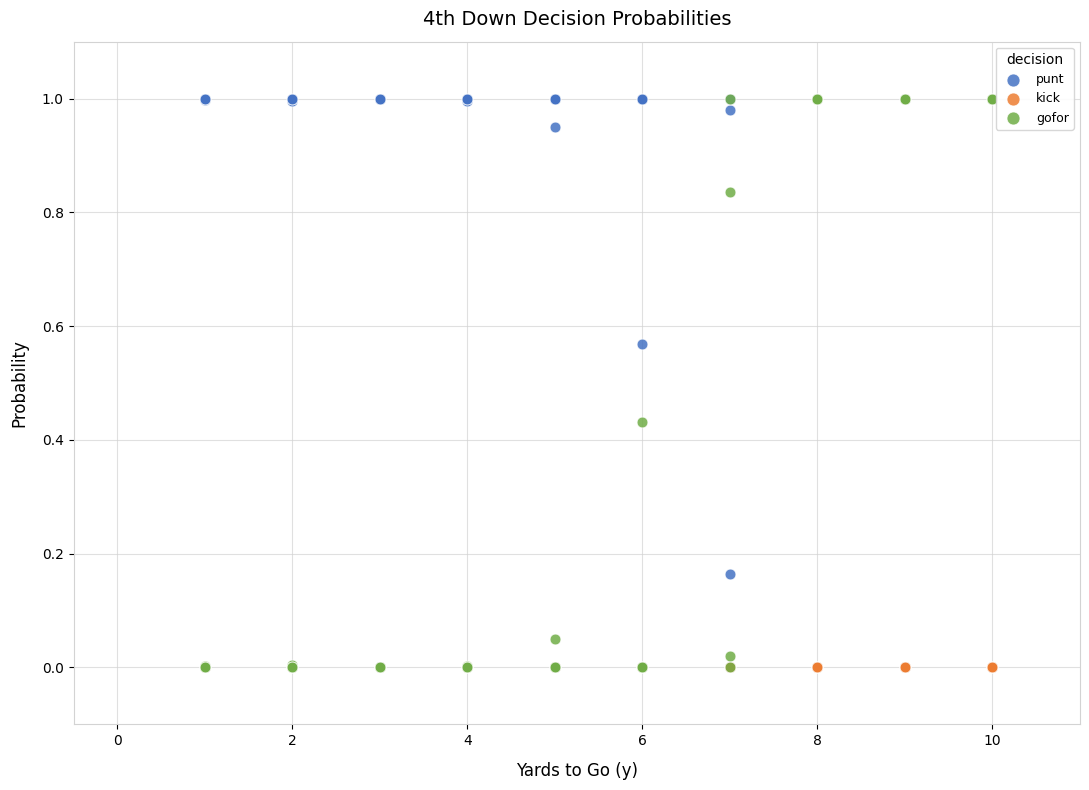

What are all the series names shown in the legend?

punt, kick, gofor